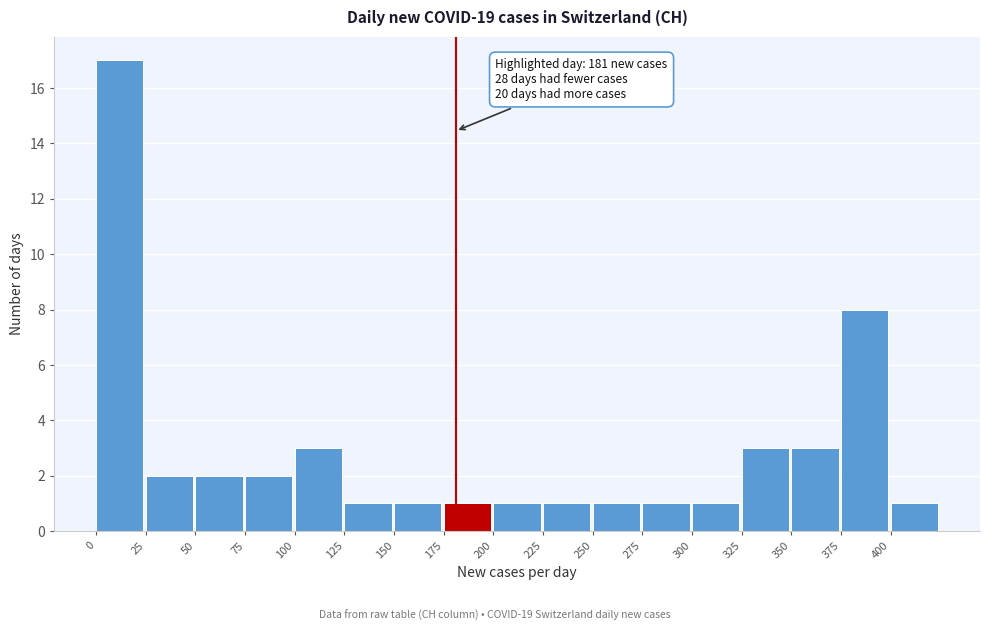

Which range on the x-axis has the tallest bar?

0 to 25